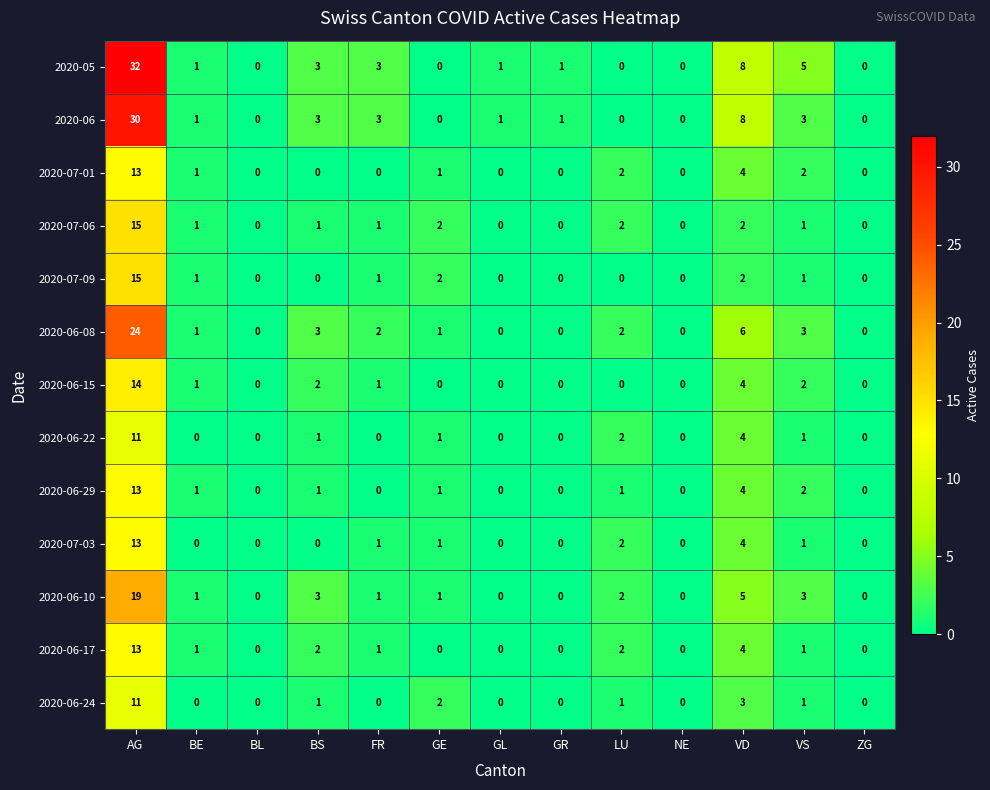

Which series has the largest range (max minus min)?

2020-05